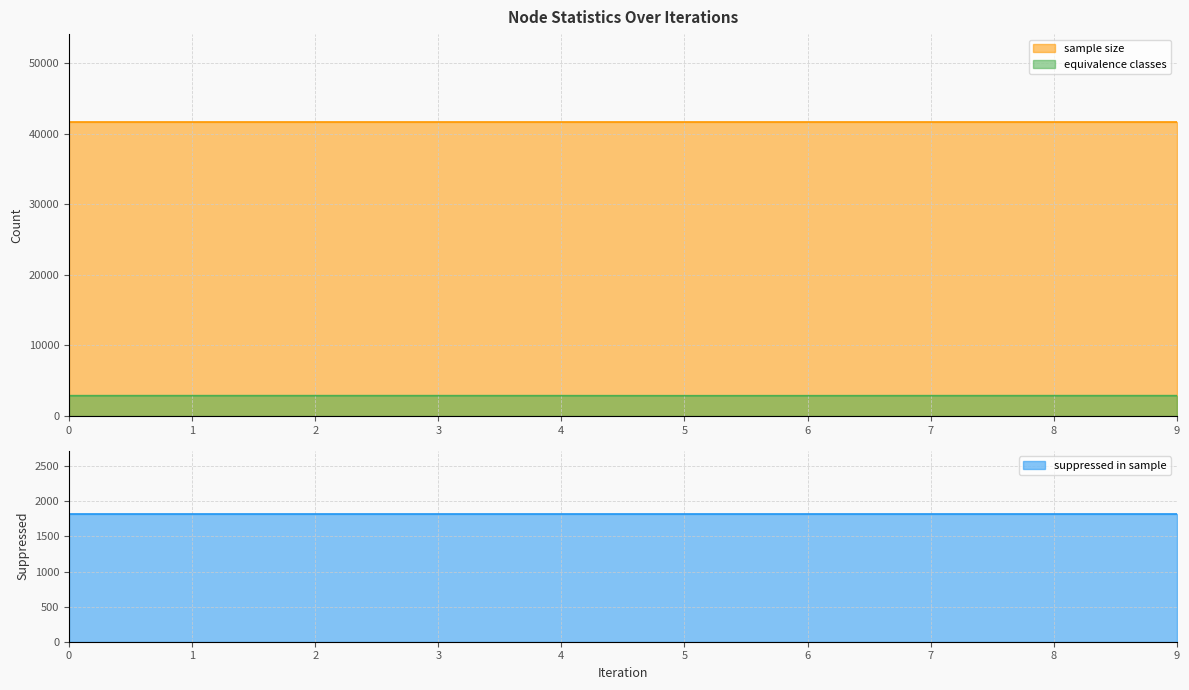

Reading left to right, what are all the values shown in this chart?

equivalence classes: 0=2884	1=2887	2=2887	3=2886	4=2884	5=2877	6=2880	7=2885	8=2886	9=2887
suppressed in sample: 0=1814	1=1814	2=1814	3=1814	4=1814	5=1814	6=1814	7=1814	8=1814	9=1814
sample size: 0=41612	1=41612	2=41612	3=41612	4=41612	5=41612	6=41612	7=41612	8=41612	9=41612